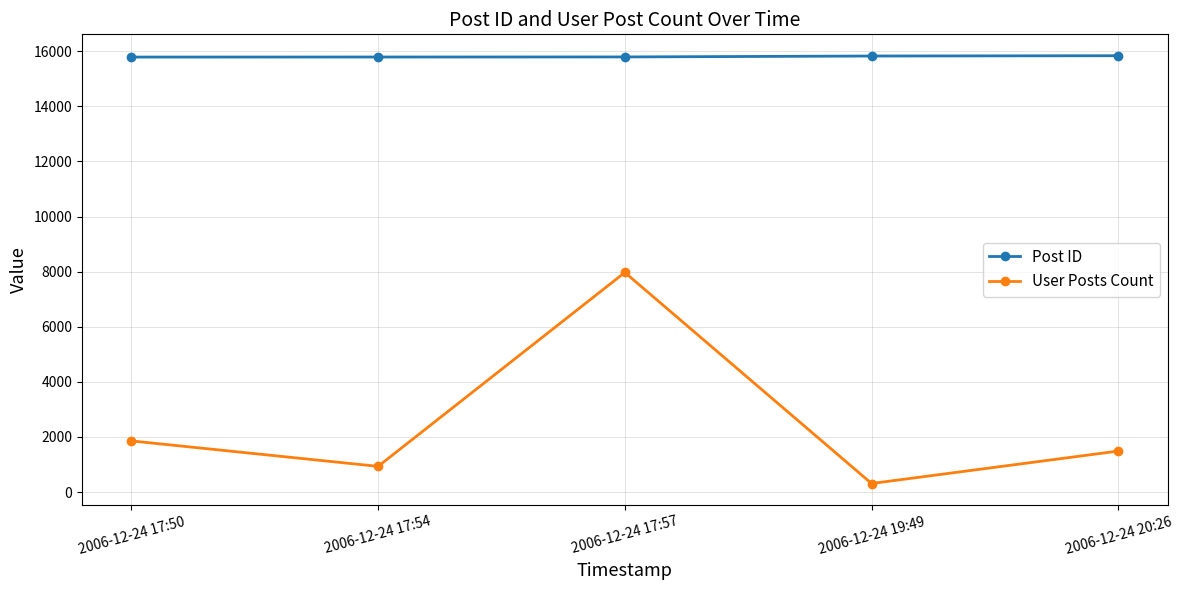

True or false: User Posts Count and Post ID cross at least once.

False